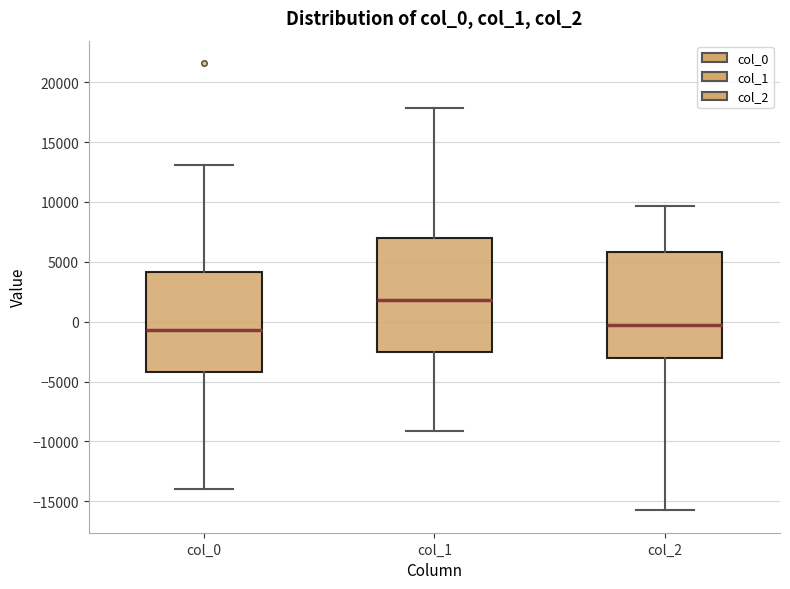

Reading left to right, transcribe this box plot: for each box, give where its median line is, the range the box spans, and where its two whiskers end, as read against the y-axis. The values are not printed on the chart, so give them approximately, as read against the axis.

col_0: median -500, box -4000 to 4000, whiskers -14000 to 13000
col_1: median 2000, box -2500 to 7000, whiskers -9000 to 18000
col_2: median -500, box -3000 to 6000, whiskers -16000 to 9500